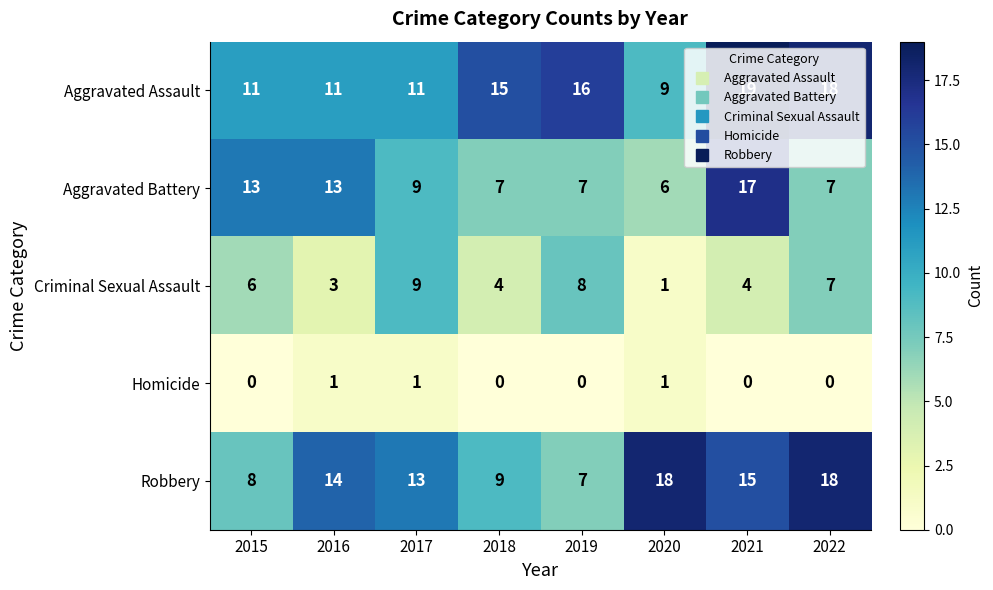

The Criminal Sexual Assault series shows 3 at 2017. True or false?

False